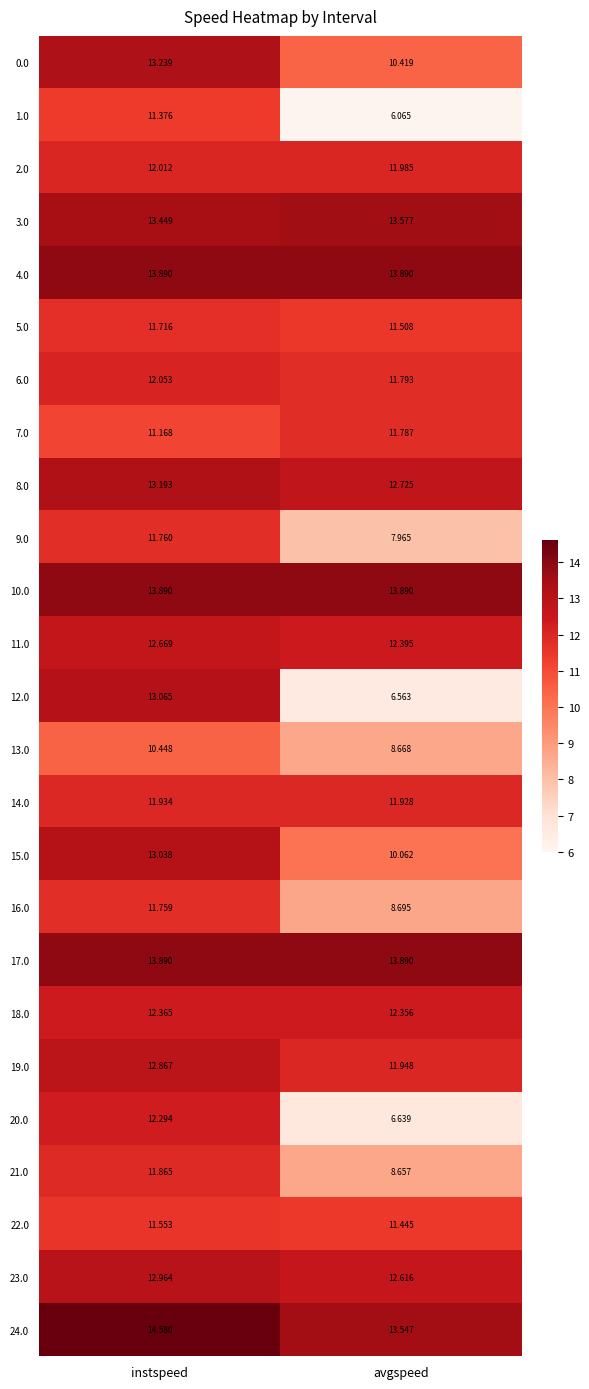

Count the number of categories in the chart.

2